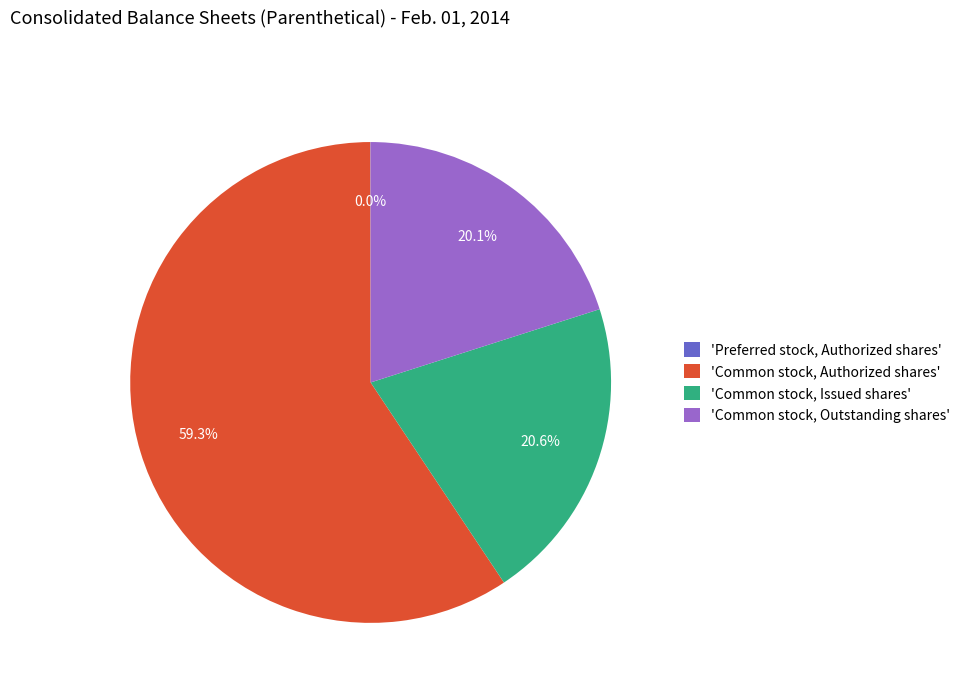

To the nearest percent, what is the difference between the largest and smallest slice percentages?

59%